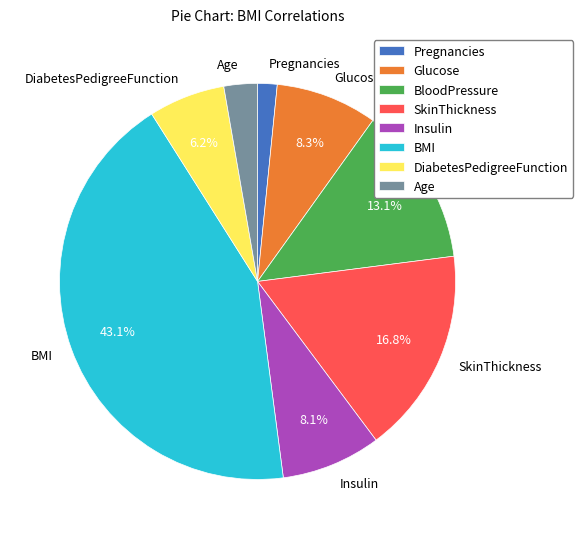

Which slice is the smallest?

Pregnancies